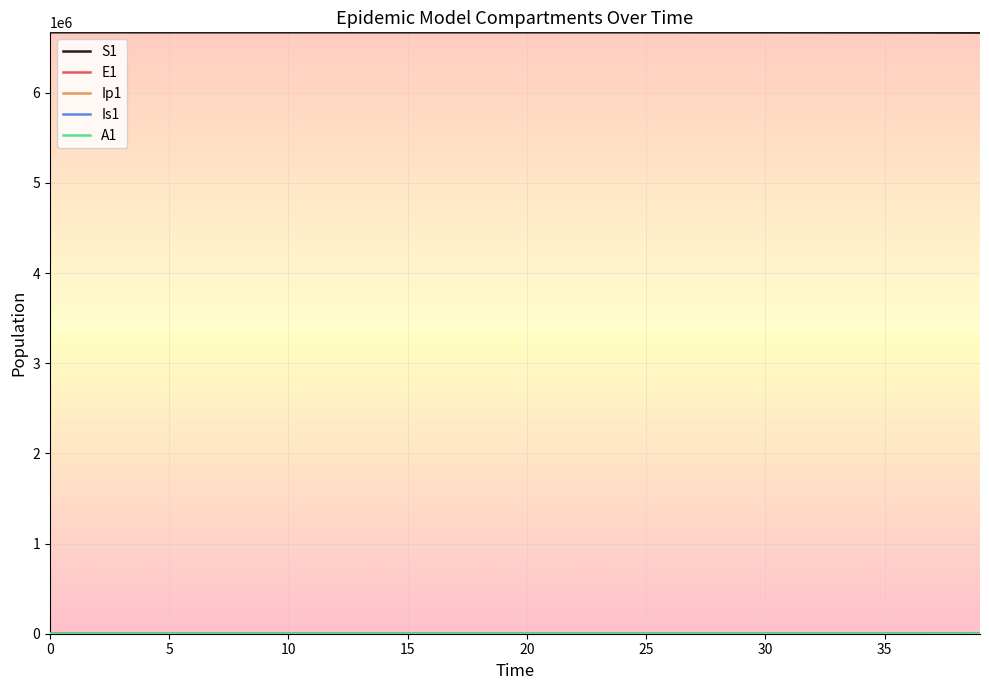

Which series has the largest total across all categories?

S1